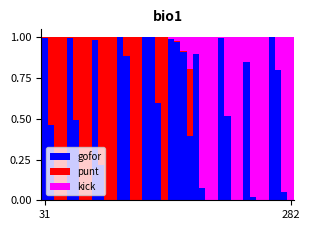

What is the sum of all gofor values?

17.1